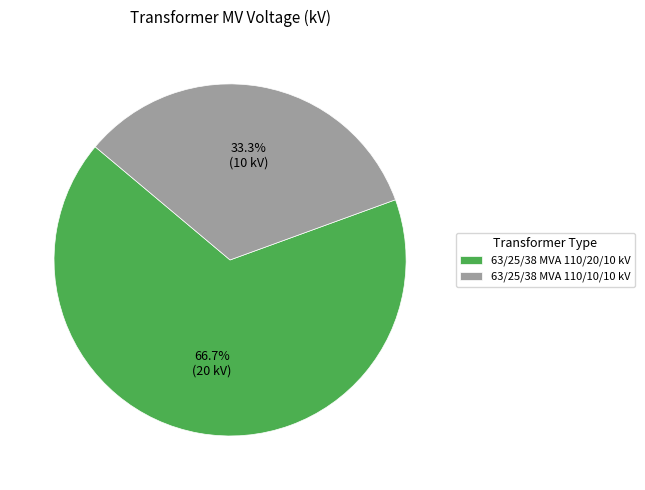

To the nearest percent, what percentage of the pie is 63/25/38 MVA 110/20/10 kV?

67%